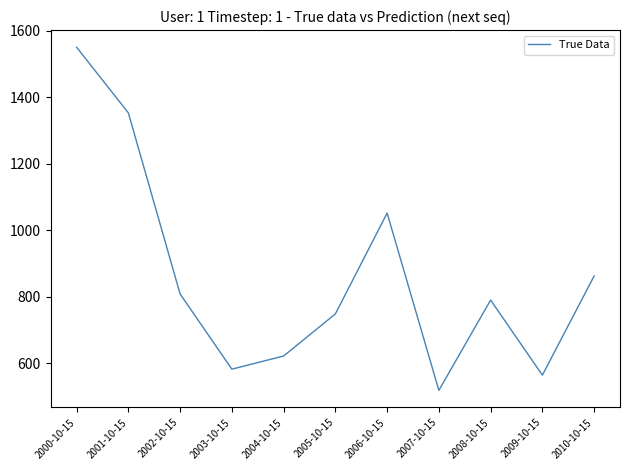

At which label is the value closest to 1033?

2006-10-15